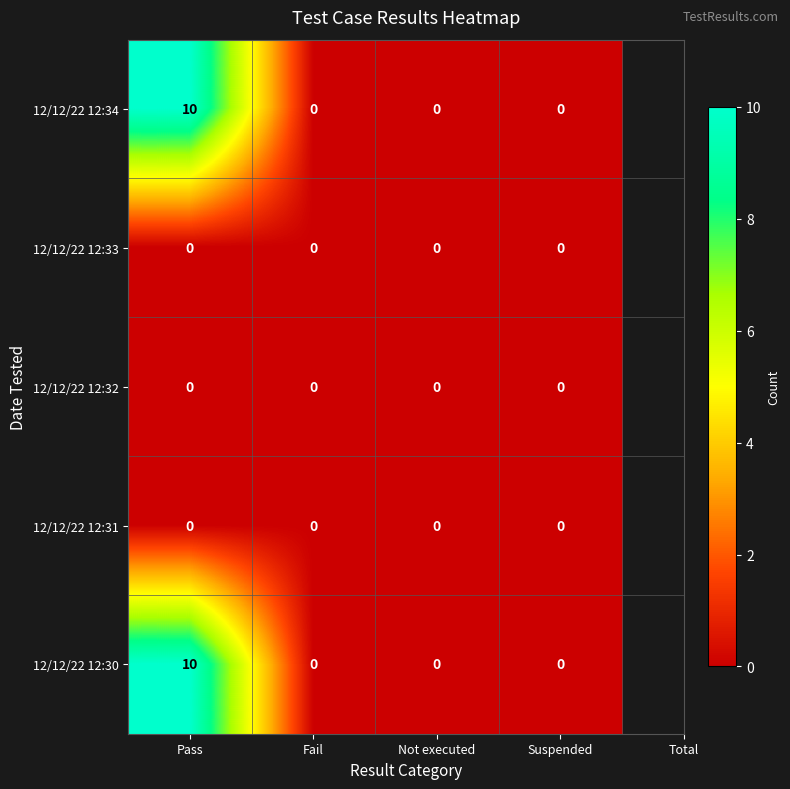

What is the difference between the maximum and minimum values in the 12/12/22 12:34 series?

10